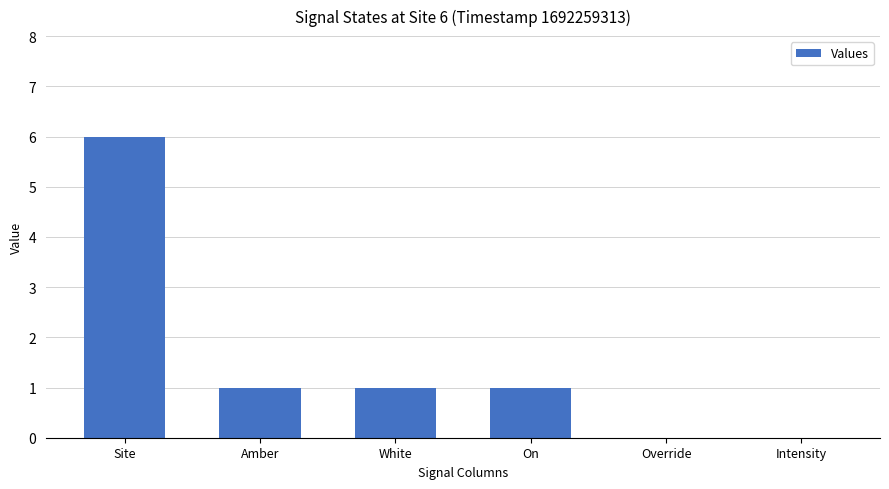

What is the approximate value at Site?

6